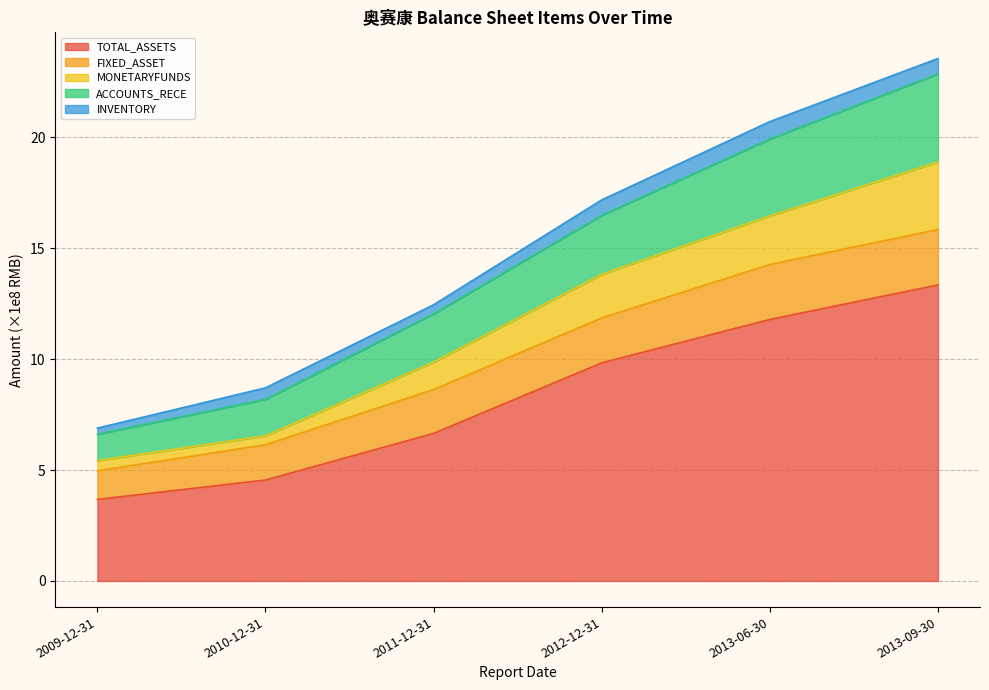

True or false: MONETARYFUNDS and TOTAL_ASSETS intersect in this chart.

False